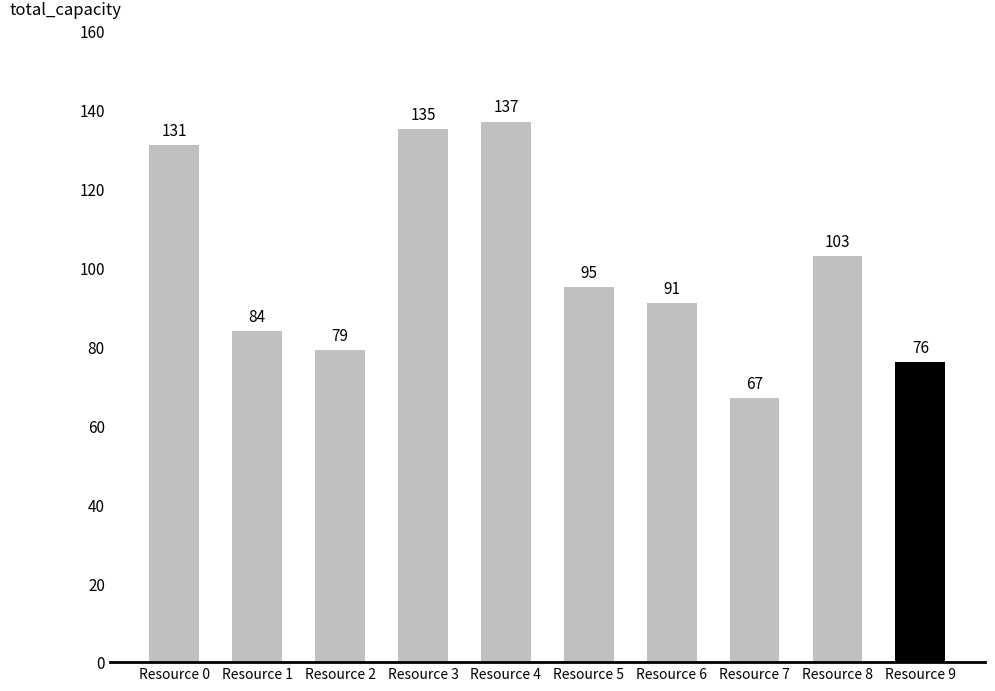

The chart shows a value of 167 at Resource 5. True or false?

False